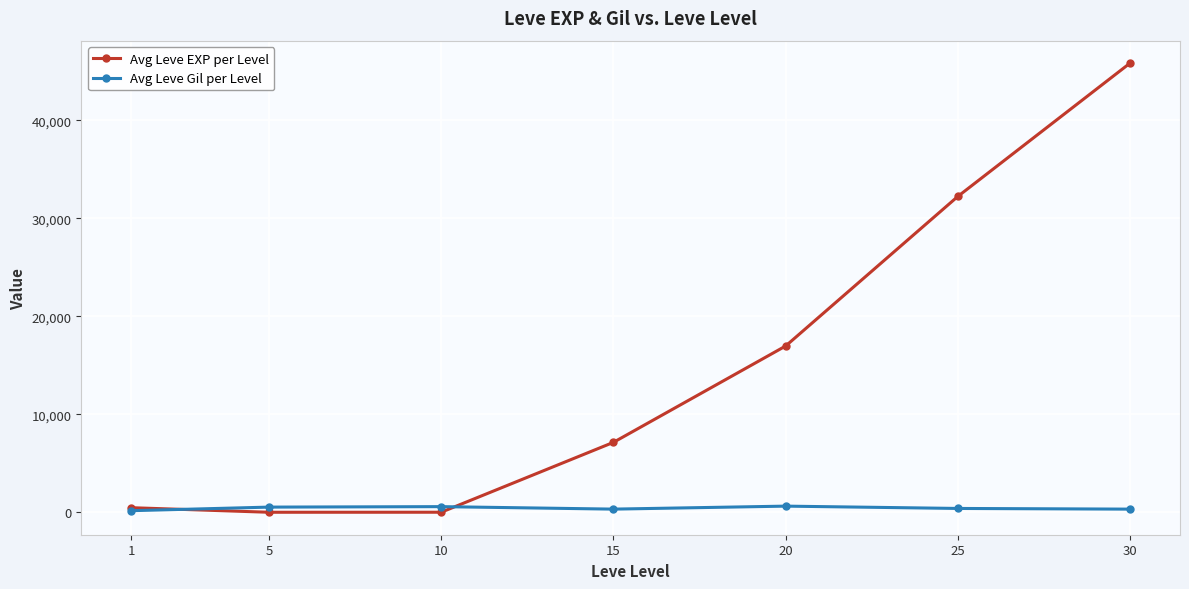

What is the maximum value shown in the chart?

45822.5